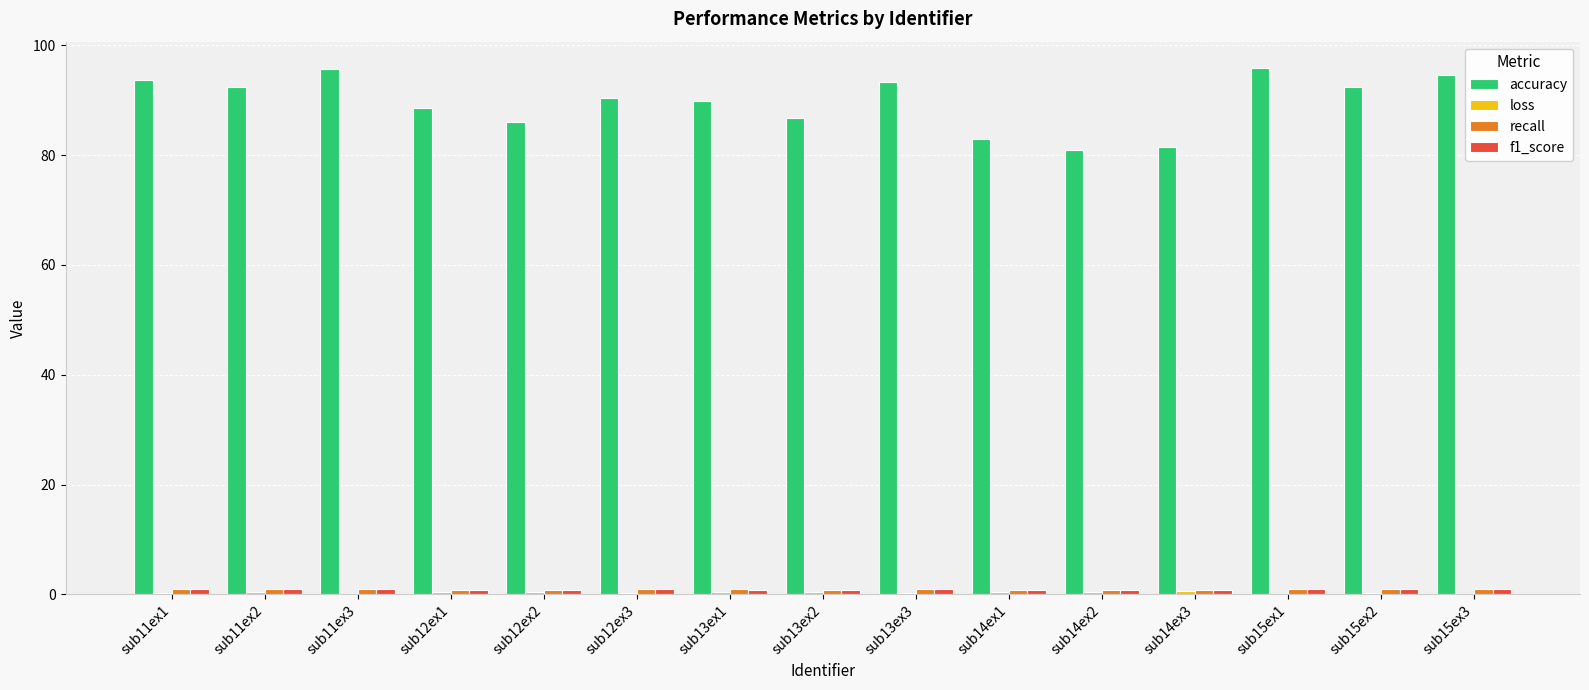

What is the greatest value displayed?

95.9